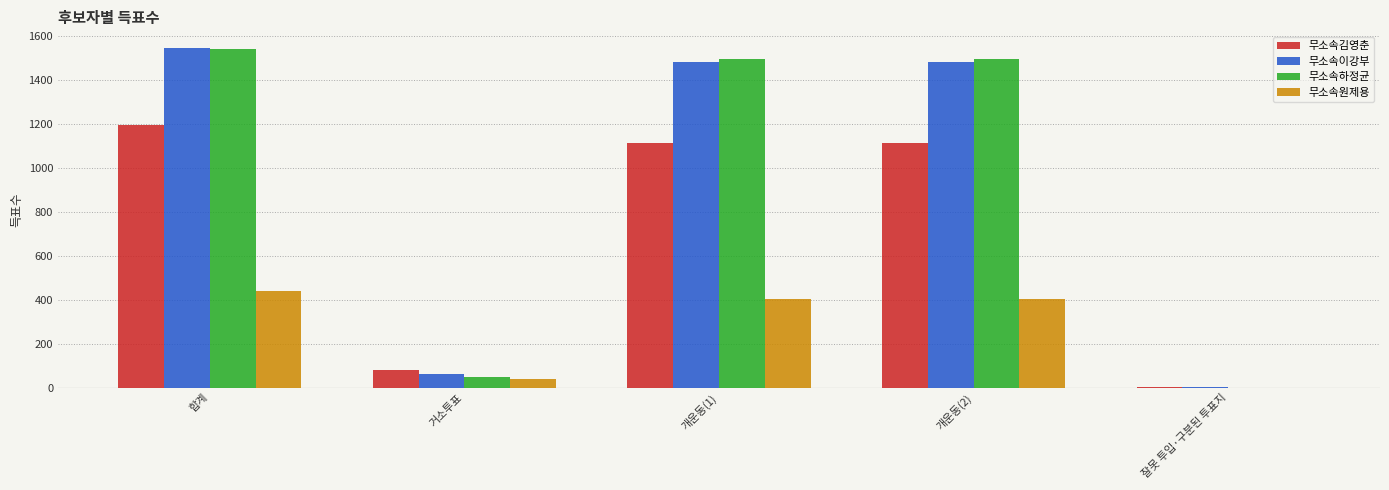

At which category is the sum across all series the highest?

합계